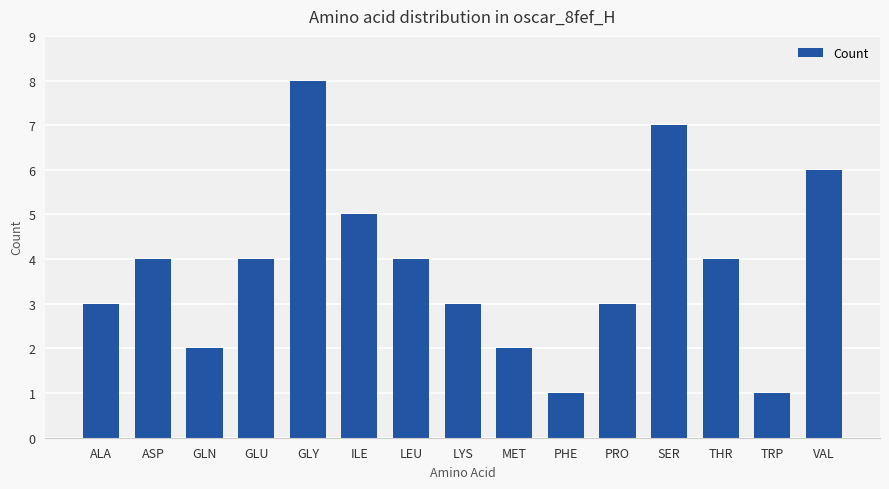

Read the value at MET.

2